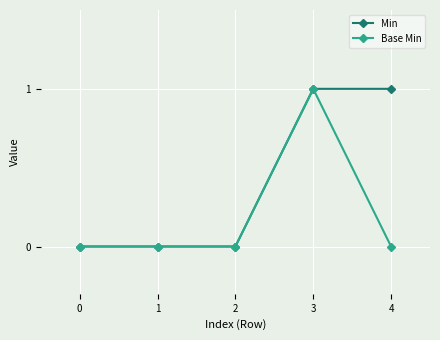

Reading right to left, extract all data points from this chart.

Min: 4=1	3=1	2=0	1=0	0=0
Base Min: 4=0	3=1	2=0	1=0	0=0